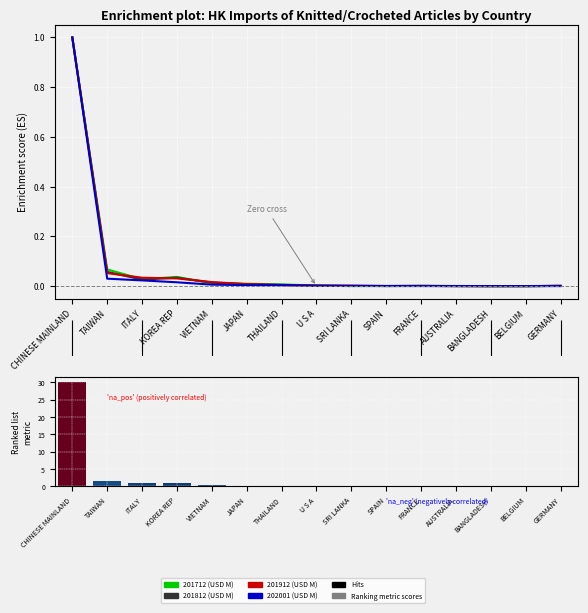

Reading left to right, what are all the values shown in this chart?

201712 (USD M): CHINESE MAINLAND=1.0	TAIWAN=0.1	ITALY=0.0	KOREA REP=0.0	VIETNAM=0.0	JAPAN=0.0	THAILAND=0.0	U S A=0.0	SRI LANKA=0.0	SPAIN=0.0	FRANCE=0.0	AUSTRALIA=0.0	BANGLADESH=0.0	BELGIUM=0.0	GERMANY=0.0
201812 (USD M): CHINESE MAINLAND=1.0	TAIWAN=0.1	ITALY=0.0	KOREA REP=0.0	VIETNAM=0.0	JAPAN=0.0	THAILAND=0.0	U S A=0.0	SRI LANKA=0.0	SPAIN=0.0	FRANCE=0.0	AUSTRALIA=0.0	BANGLADESH=0.0	BELGIUM=0.0	GERMANY=0.0
201912 (USD M): CHINESE MAINLAND=1.0	TAIWAN=0.1	ITALY=0.0	KOREA REP=0.0	VIETNAM=0.0	JAPAN=0.0	THAILAND=0.0	U S A=0.0	SRI LANKA=0.0	SPAIN=0.0	FRANCE=0.0	AUSTRALIA=0.0	BANGLADESH=0.0	BELGIUM=0.0	GERMANY=0.0
202001 (USD M): CHINESE MAINLAND=1.0	TAIWAN=0.0	ITALY=0.0	KOREA REP=0.0	VIETNAM=0.0	JAPAN=0.0	THAILAND=0.0	U S A=0.0	SRI LANKA=0.0	SPAIN=0.0	FRANCE=0.0	AUSTRALIA=0.0	BANGLADESH=0.0	BELGIUM=0.0	GERMANY=0.0